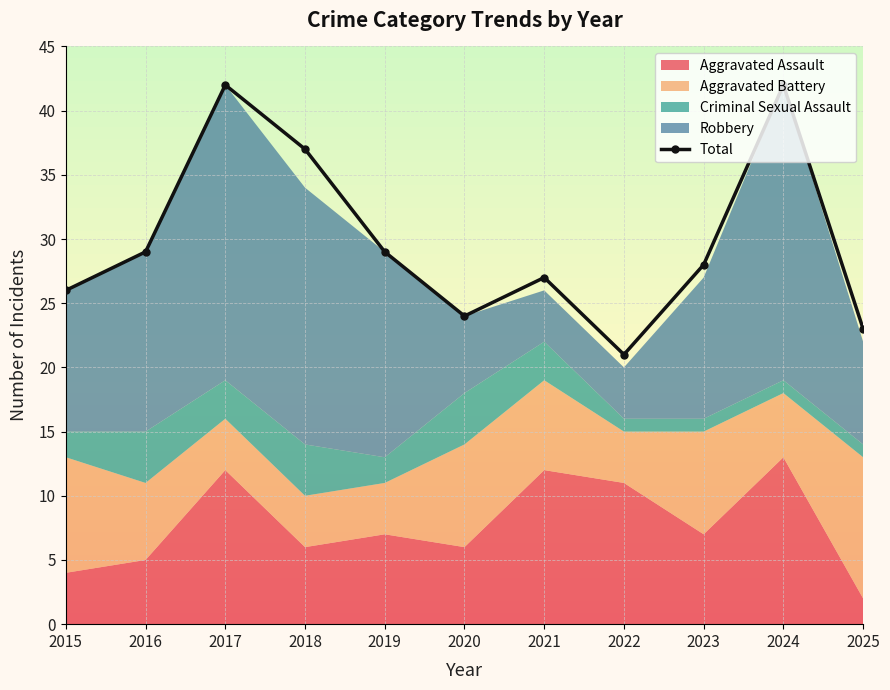

How many categories are shown in the chart?

11